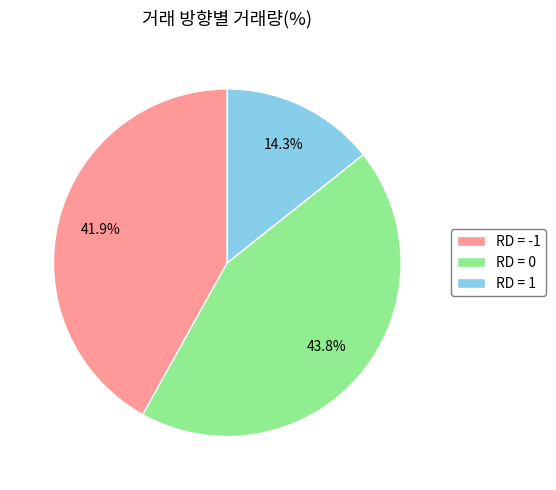

What is the ratio of the value at RD = 0 to the value at RD = -1?

1.0